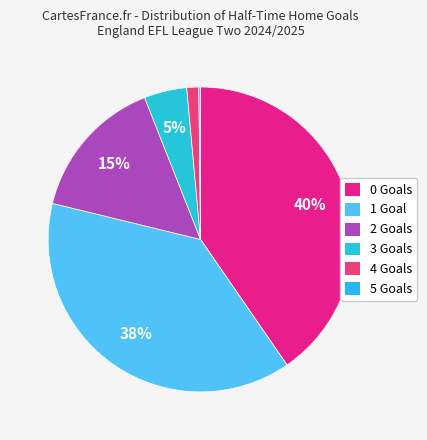

How much of the chart is everything except 3?

95.5%